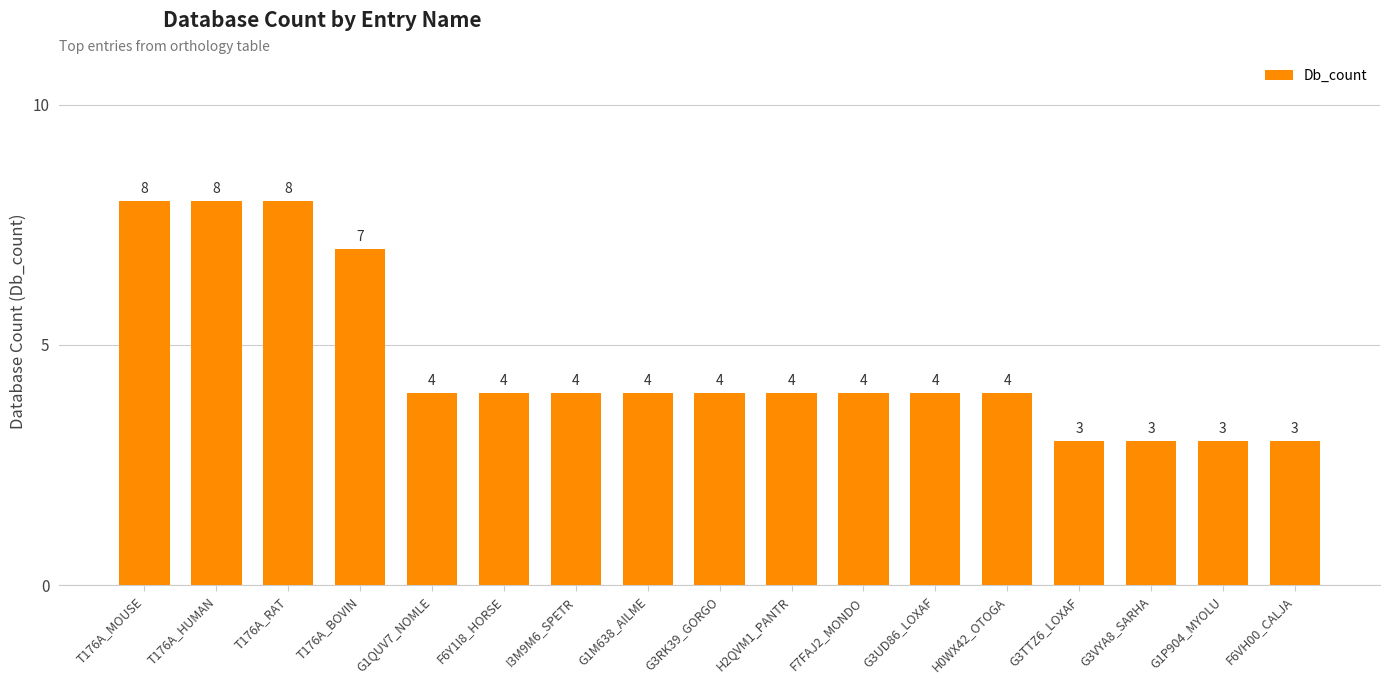

What is the sum of the values at G3TTZ6_LOXAF and H0WX42_OTOGA?

7